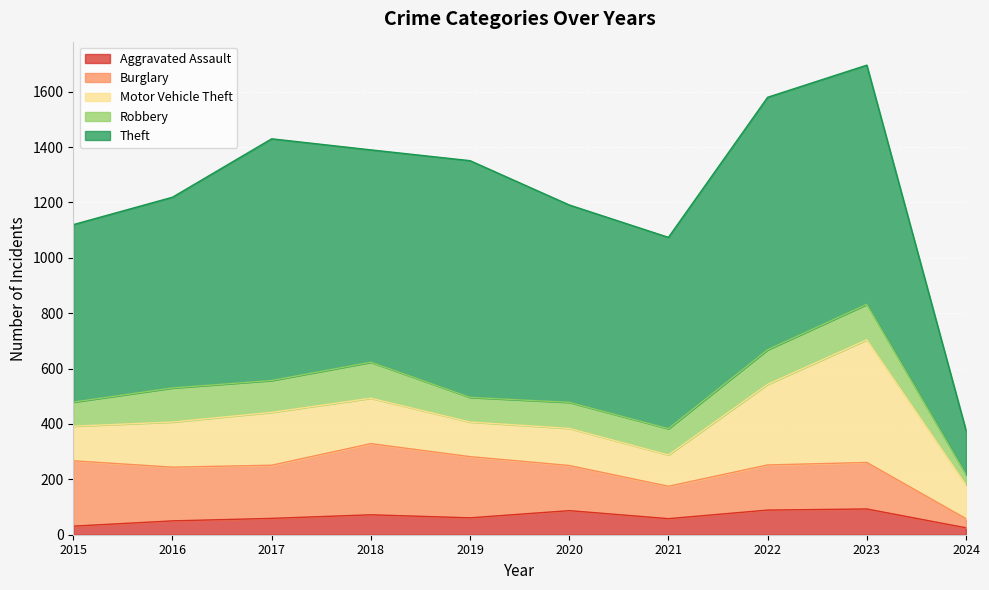

Is it true that Burglary equals 416 at 2018?

False